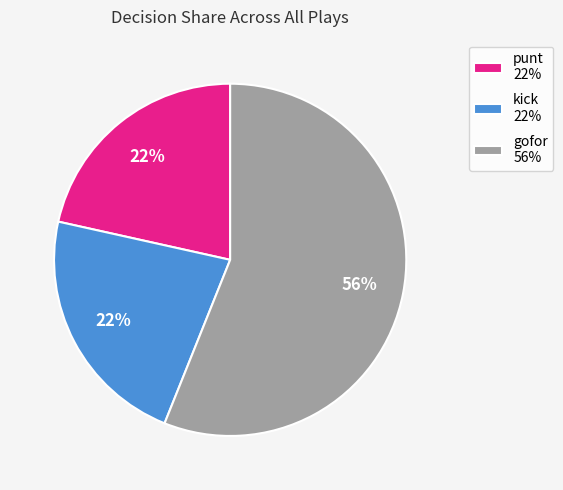

Combined, do gofor 56% and kick 22% account for over 50%?

Yes